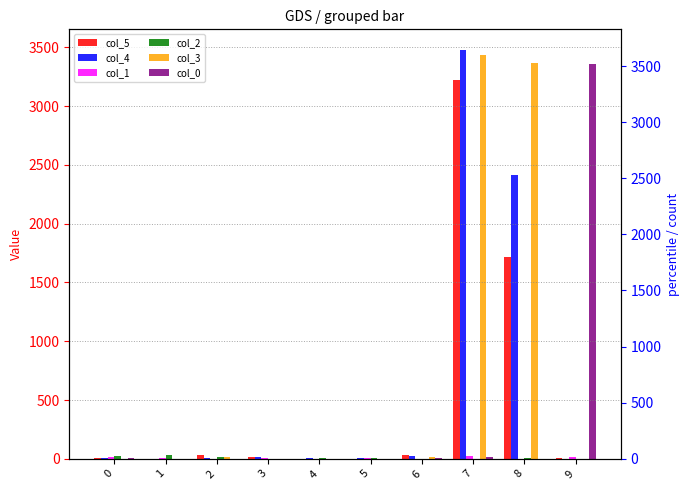

What is the difference between the col_1 values at 2 and 9?

14